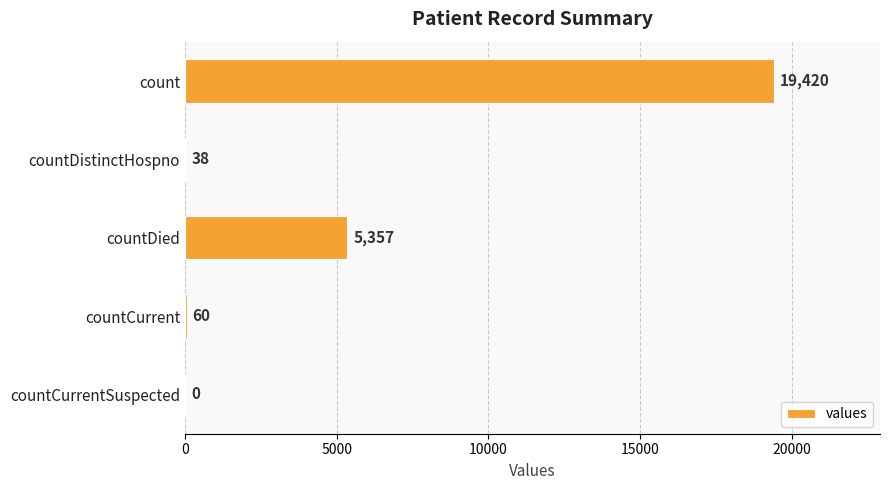

At which label is the value closest to 9710?

countDied